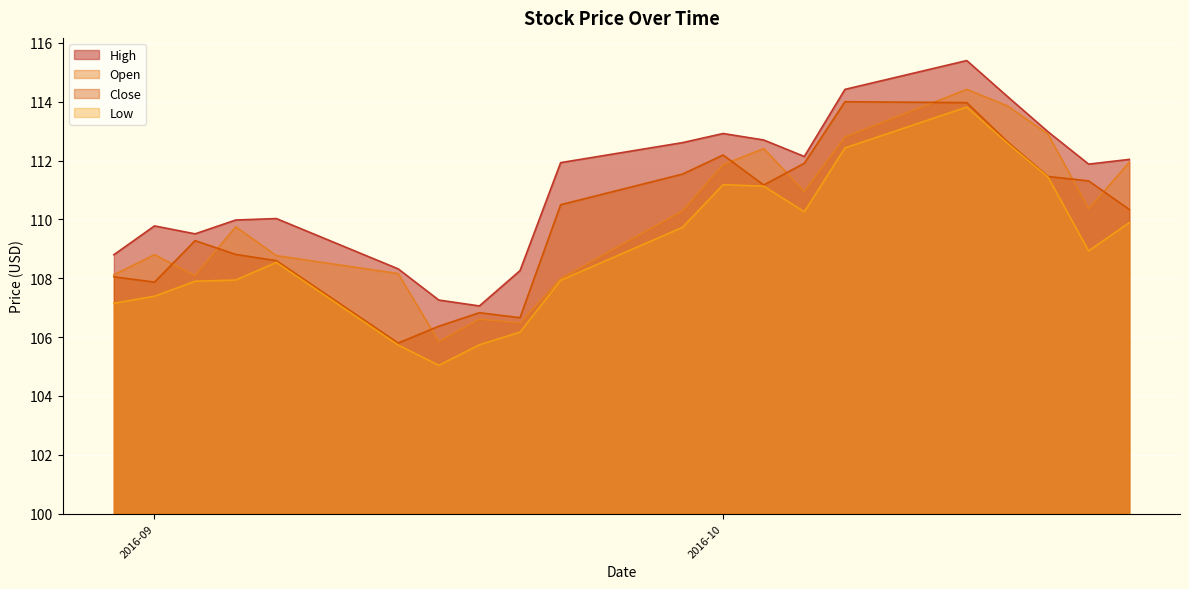

What value does the High series have at 2016-09?

109.8